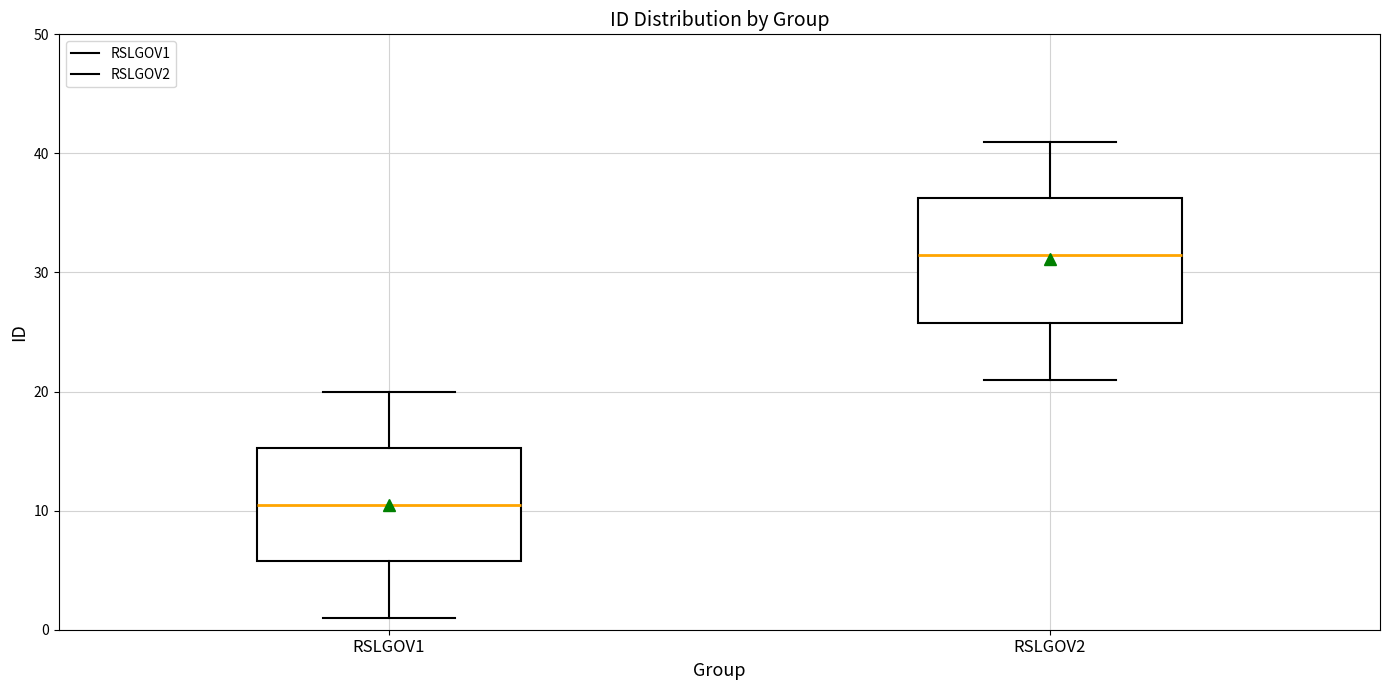

Reading left to right, transcribe this box plot: for each box, give where its median line is, the range the box spans, and where its two whiskers end, as read against the y-axis. The values are not printed on the chart, so give them approximately, as read against the axis.

RSLGOV1: median 11, box 6 to 15, whiskers 1 to 20
RSLGOV2: median 32, box 26 to 36, whiskers 21 to 41